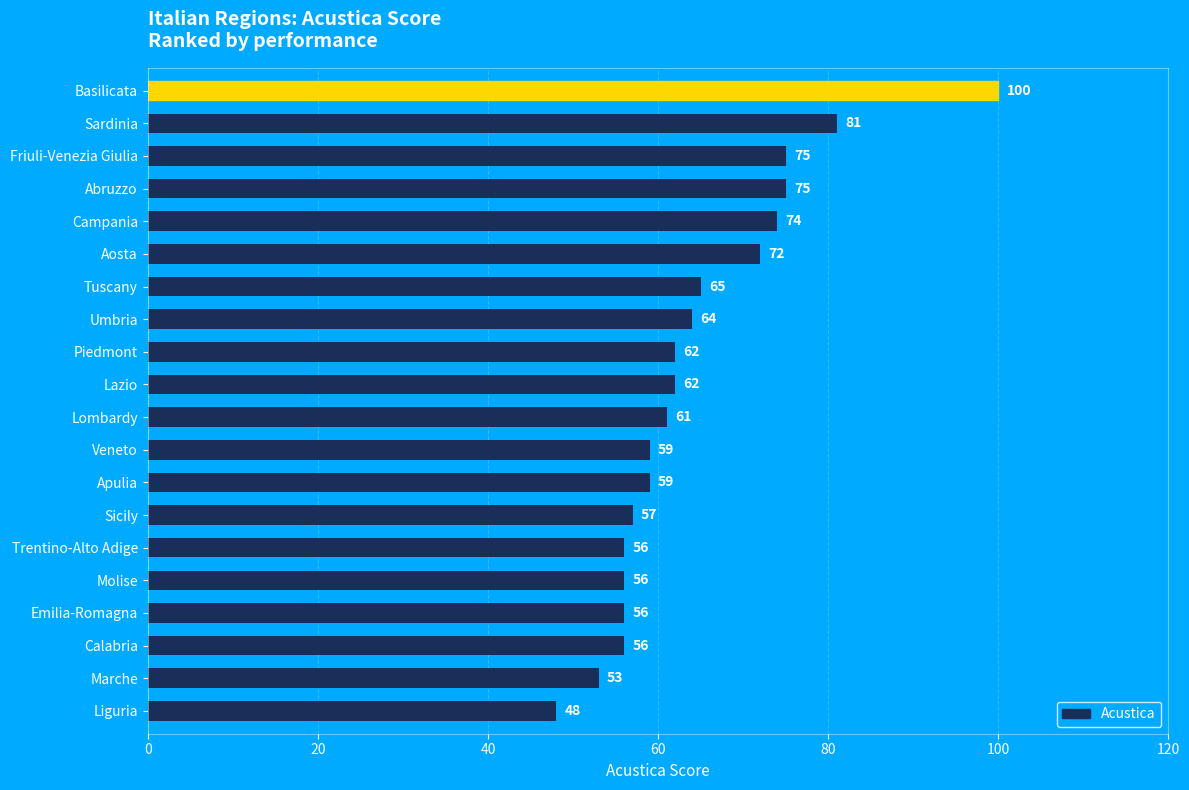

What is the change in value from Piedmont to Molise?

-6